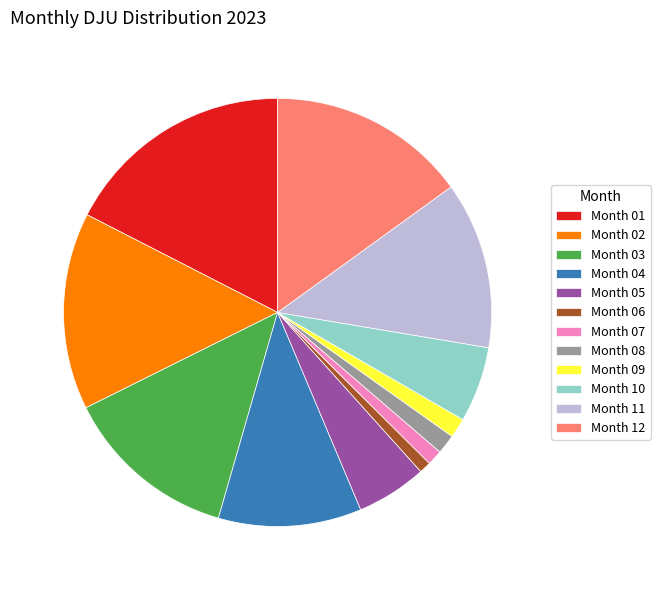

Count the number of slices in the pie.

12